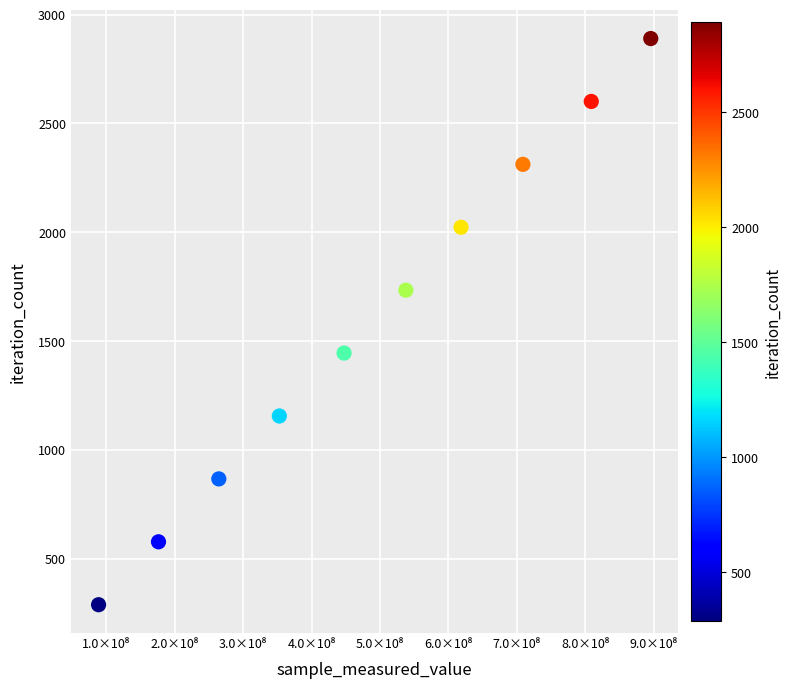

What is the average Y value?

1590